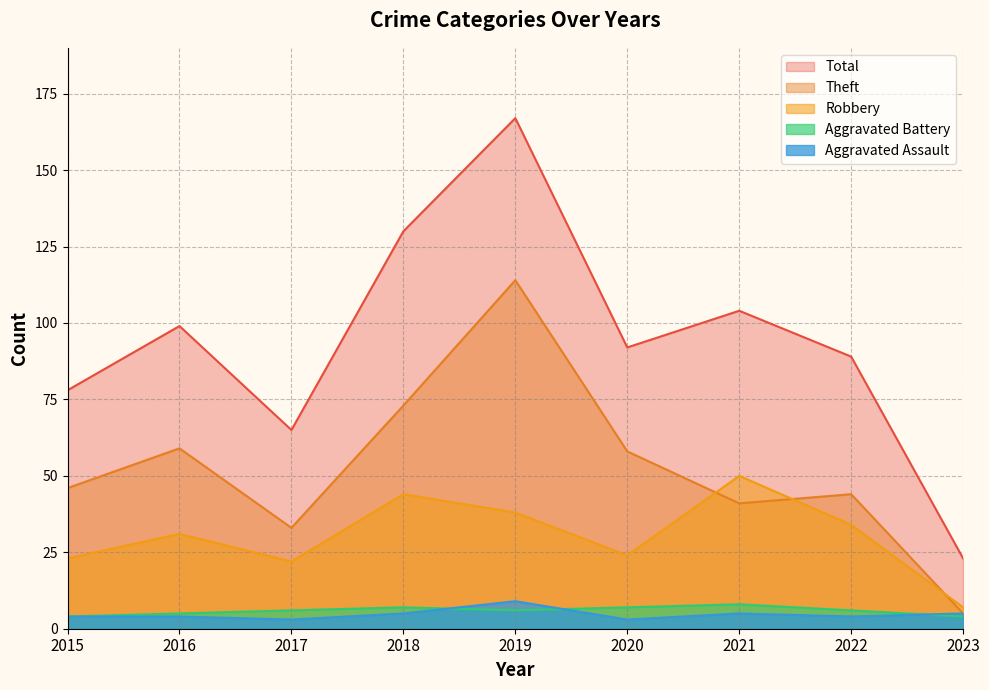

Reading left to right, list all the values displayed in this chart.

Aggravated Assault: 2015=4	2016=4	2017=3	2018=5	2019=9	2020=3	2021=5	2022=4	2023=5
Aggravated Battery: 2015=4	2016=5	2017=6	2018=7	2019=6	2020=7	2021=8	2022=6	2023=4
Robbery: 2015=23	2016=31	2017=22	2018=44	2019=38	2020=24	2021=50	2022=34	2023=7
Theft: 2015=46	2016=59	2017=33	2018=73	2019=114	2020=58	2021=41	2022=44	2023=5
Total: 2015=78	2016=99	2017=65	2018=130	2019=167	2020=92	2021=104	2022=89	2023=23